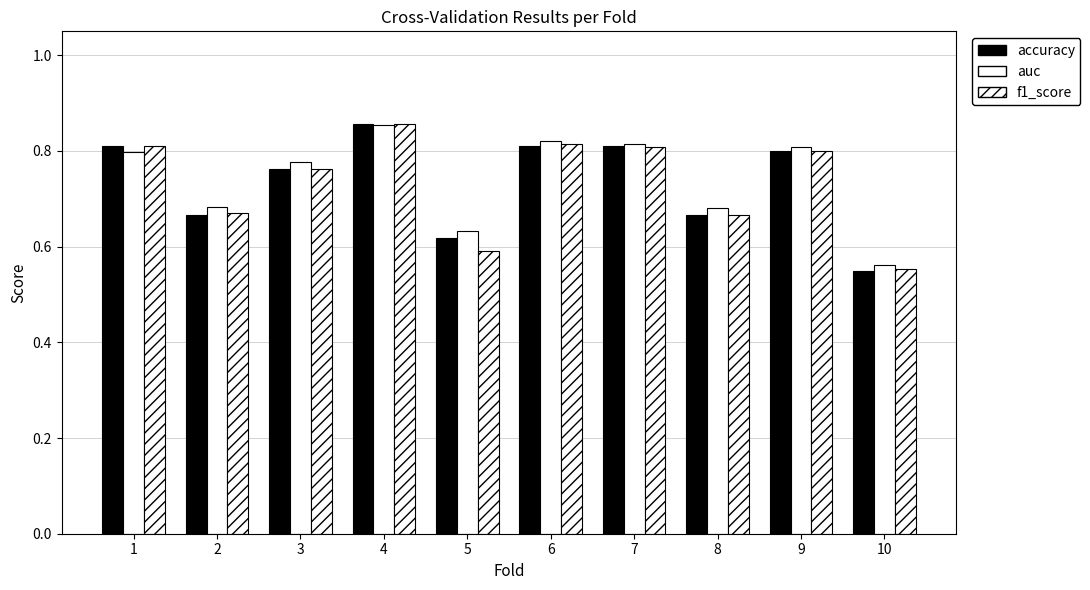

Is the value of f1_score at 7 greater than the value of auc at 5?

Yes